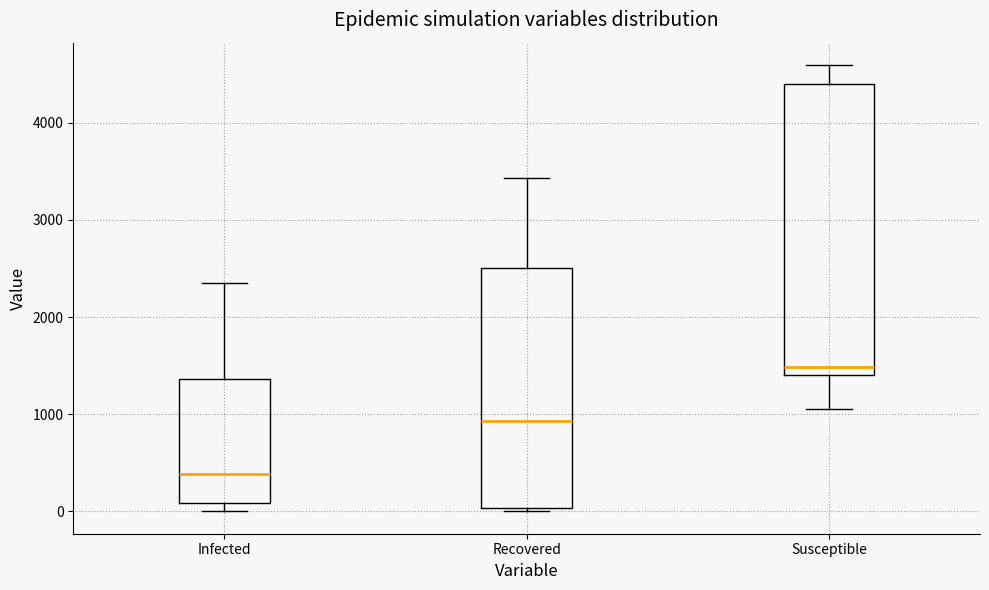

Comparing the boxes themselves (not the whiskers), which one is the tallest?

Susceptible